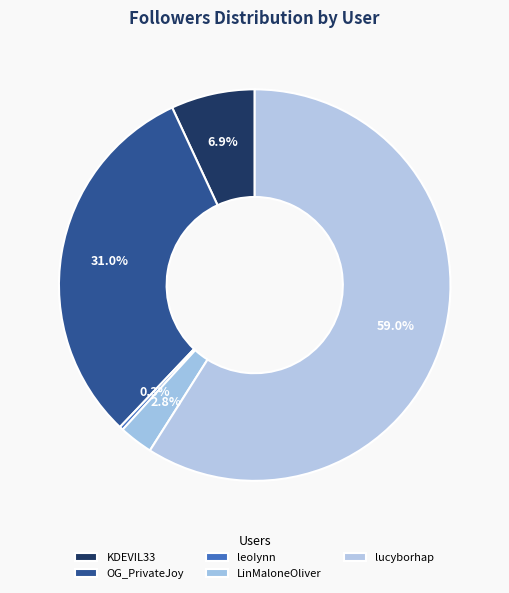

To the nearest percent, what is the difference between the LinMaloneOliver and lucyborhap slice percentages?

56%